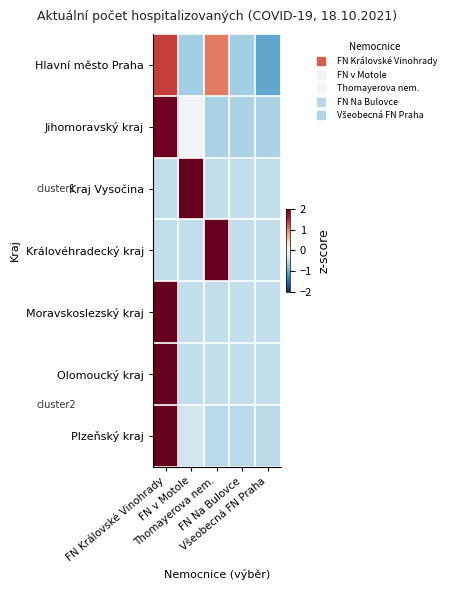

Rank the series by their maximum value, from lowest to highest.

Hlavní město Praha, Jihomoravský kraj, Plzeňský kraj, Kraj Vysočina, Královéhradecký kraj, Moravskoslezský kraj, Olomoucký kraj